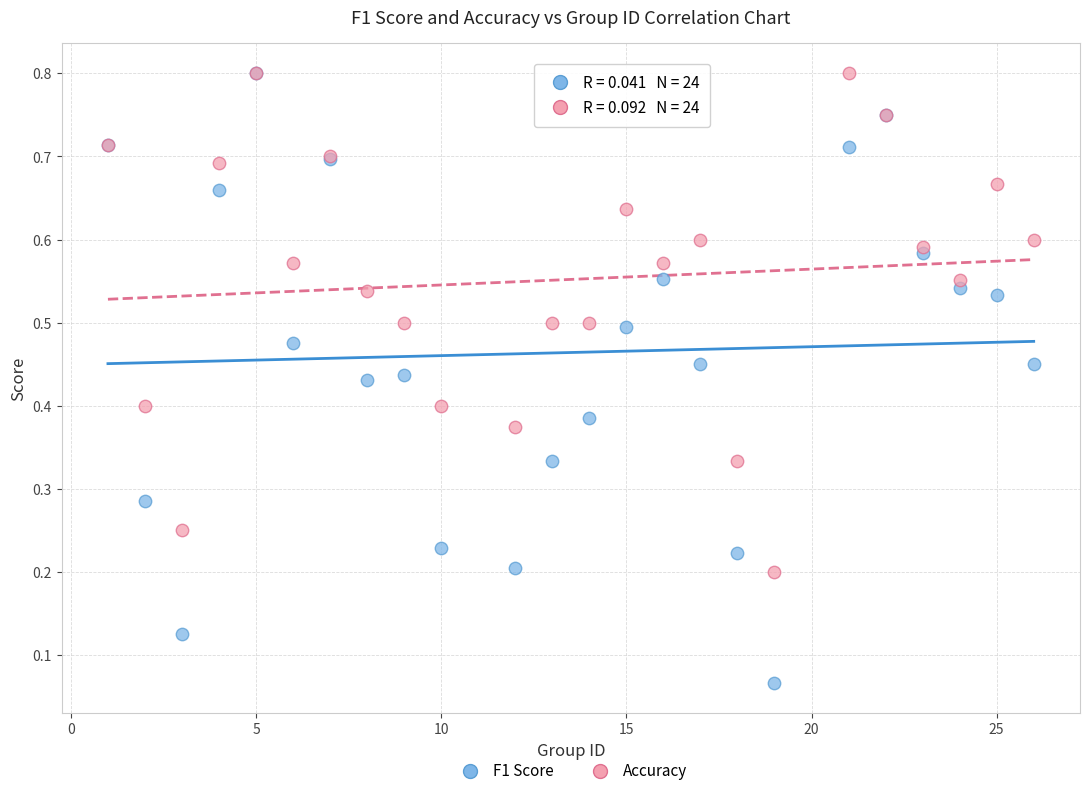

Which series has the largest Y range (max minus min)?

F1 Score